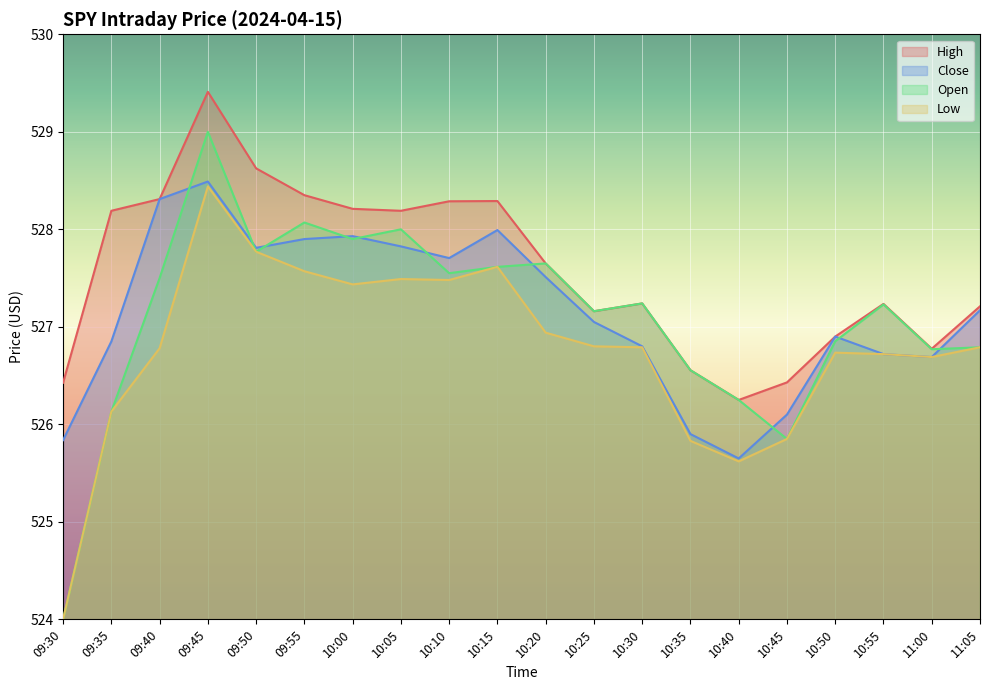

What is the sum of the Low values at 10:25 and 09:30?

1050.8